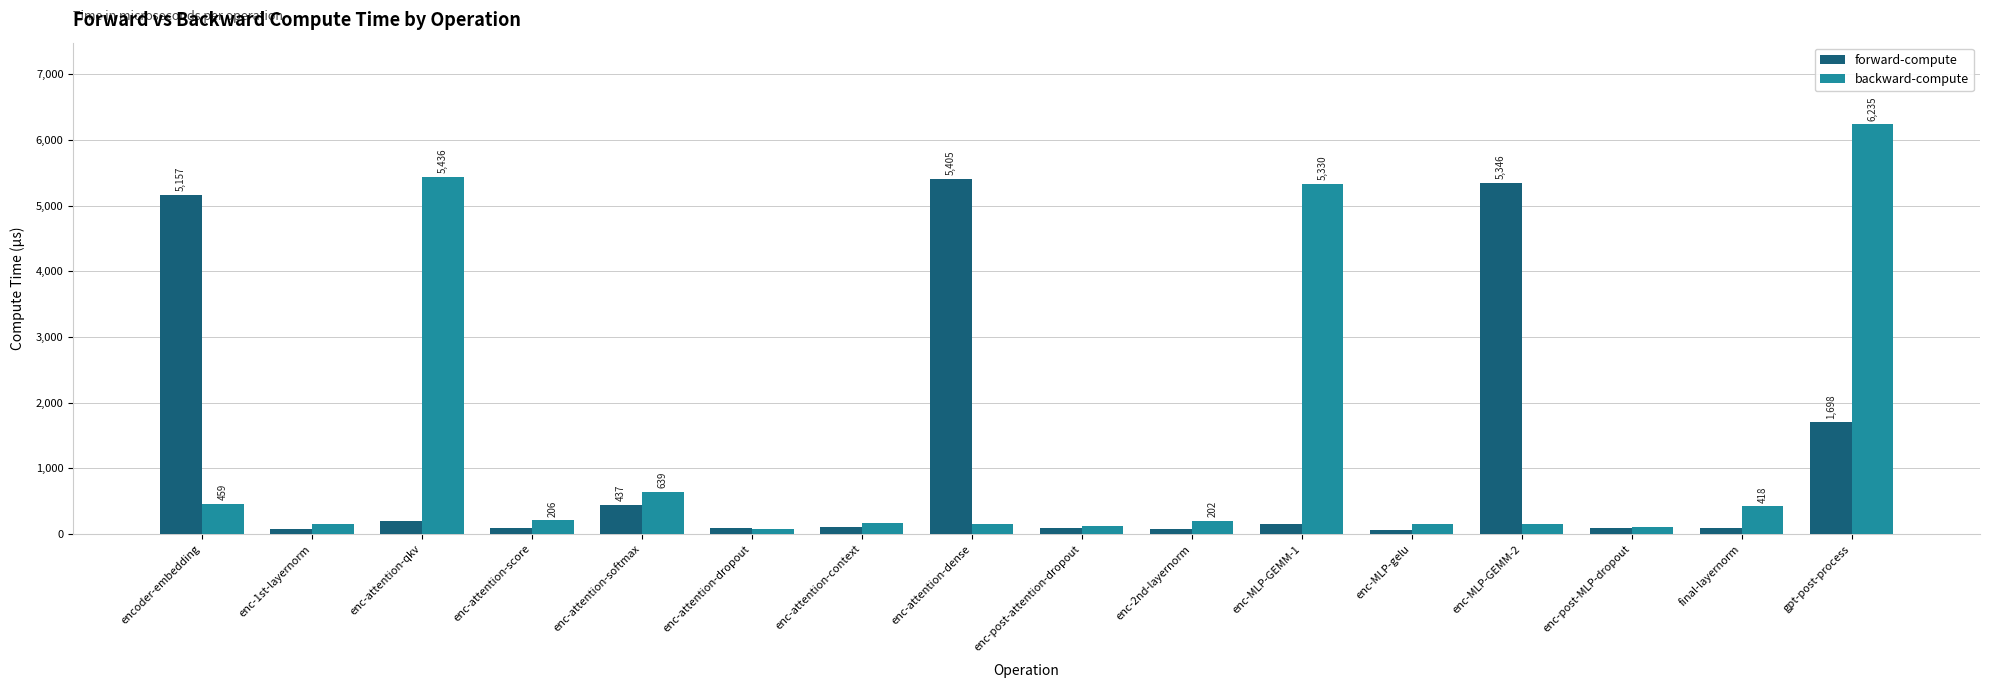

True or false: backward-compute has a value of 6235.2 at gpt-post-process.

True